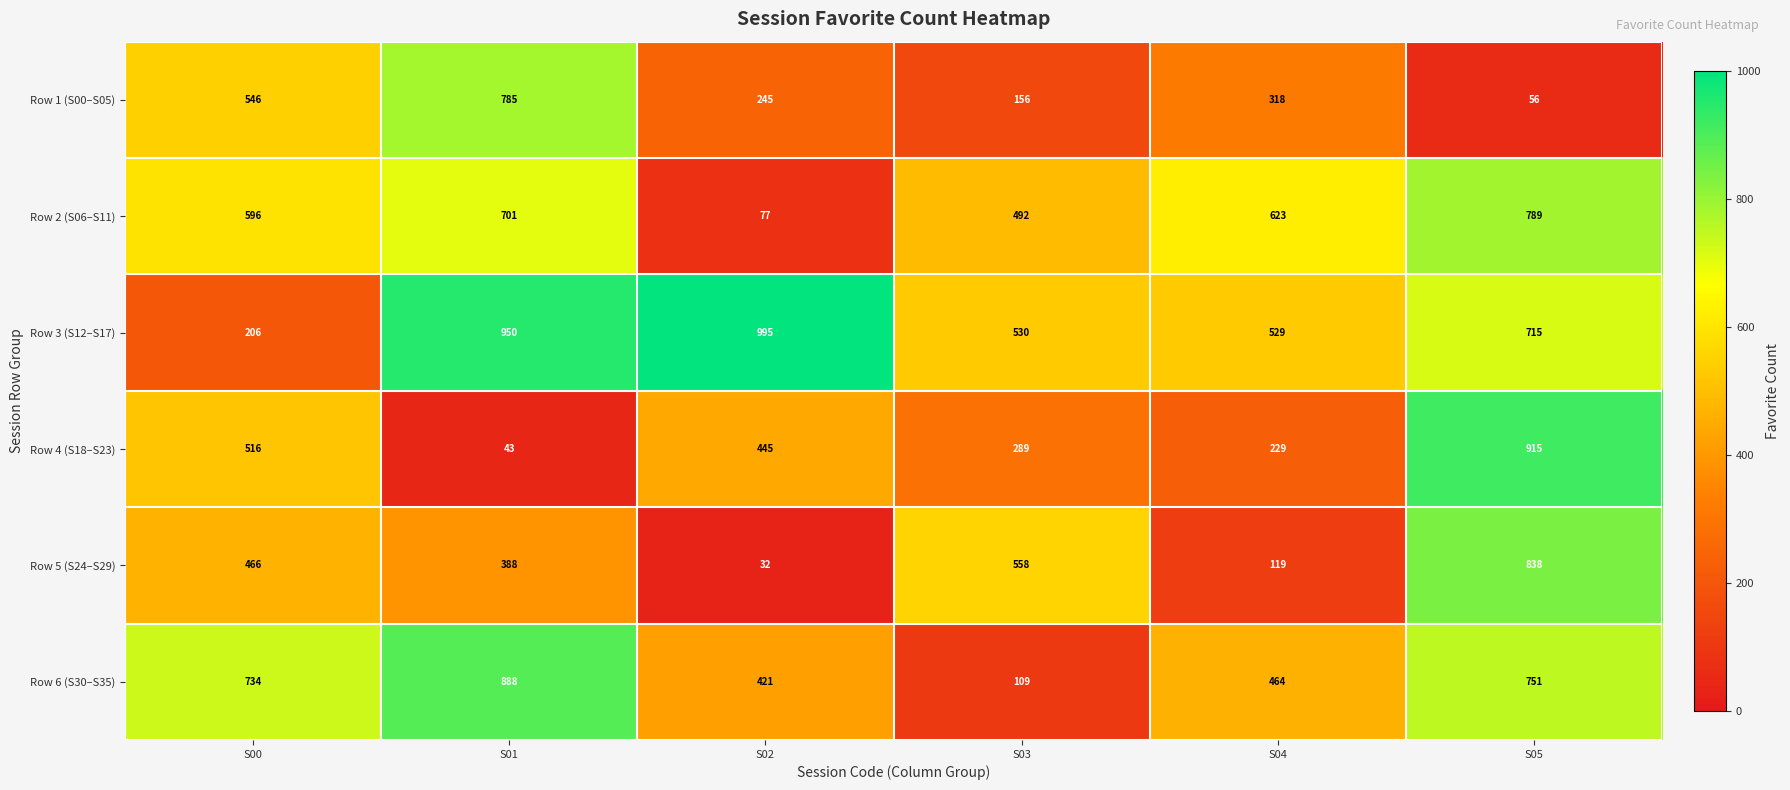

At S00, list the series in order from smallest to largest.

Row 3 (S12–S17), Row 5 (S24–S29), Row 4 (S18–S23), Row 1 (S00–S05), Row 2 (S06–S11), Row 6 (S30–S35)